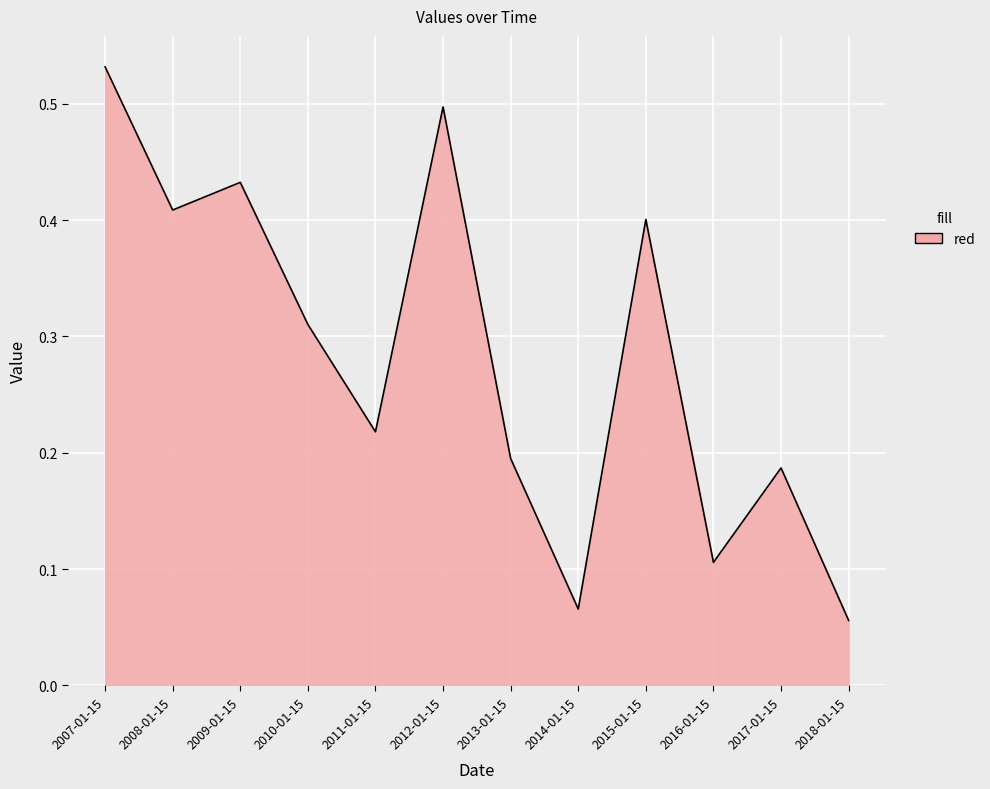

What position from the right is 2017-01-15?

2